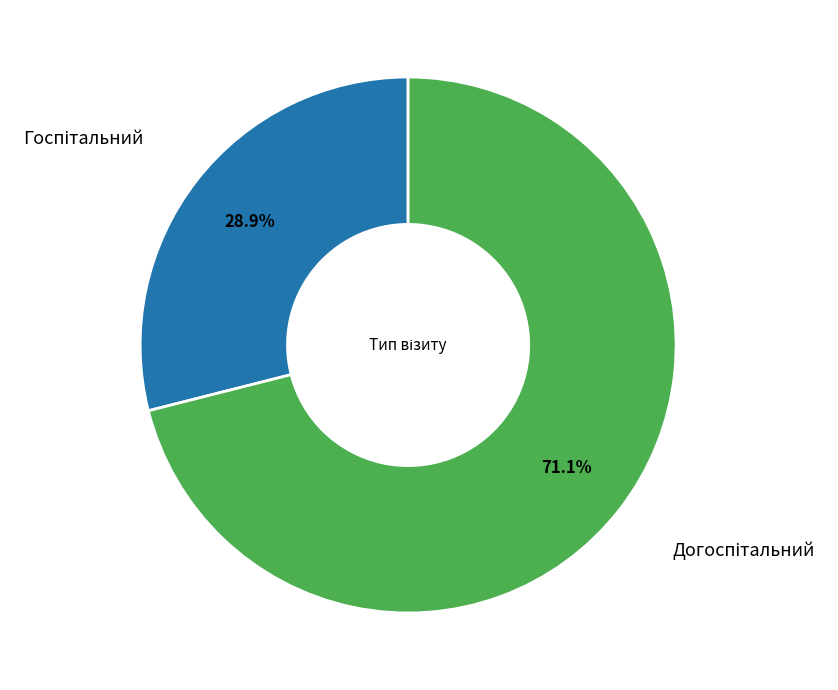

Is there any slice that represents more than half of the pie?

Yes